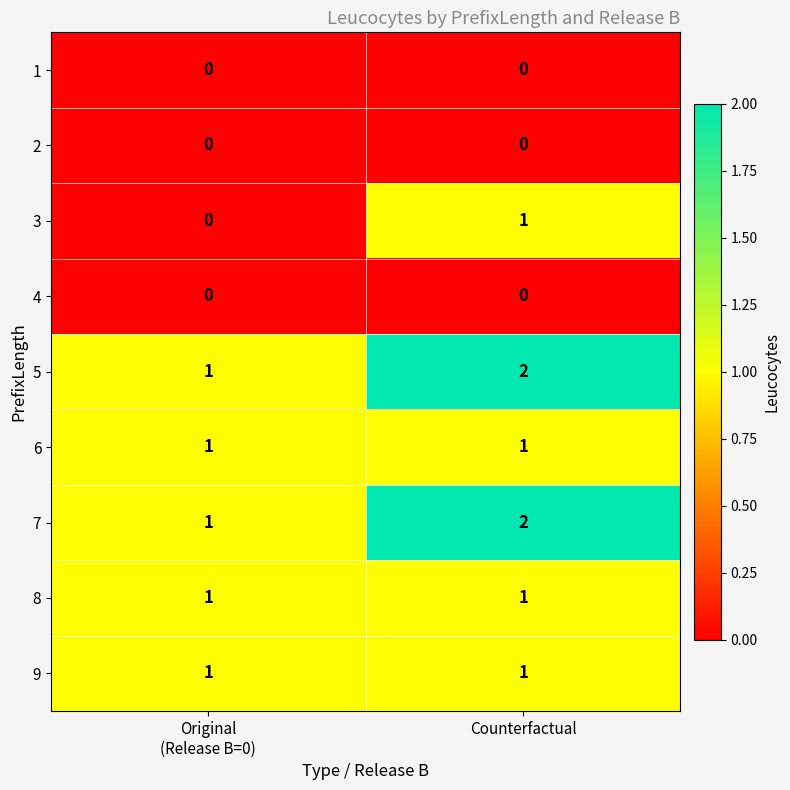

Reading right to left, list all the values displayed in this chart.

1: 0	0
2: 0	0
3: 1	0
4: 0	0
5: 2	1
6: 1	1
7: 2	1
8: 1	1
9: 1	1